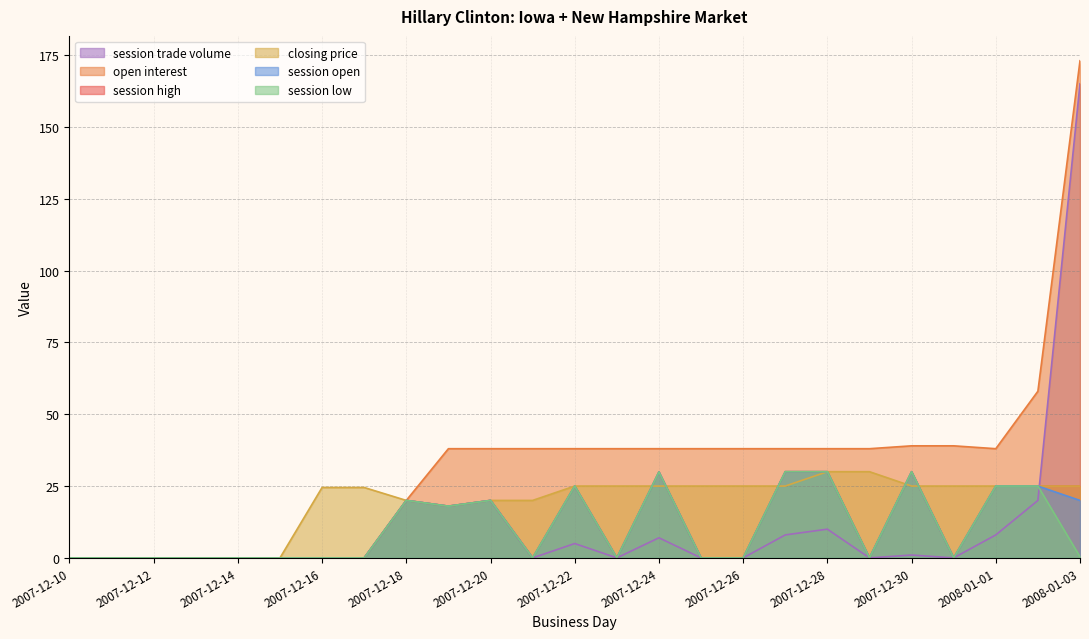

How many categories are shown in the chart?

25